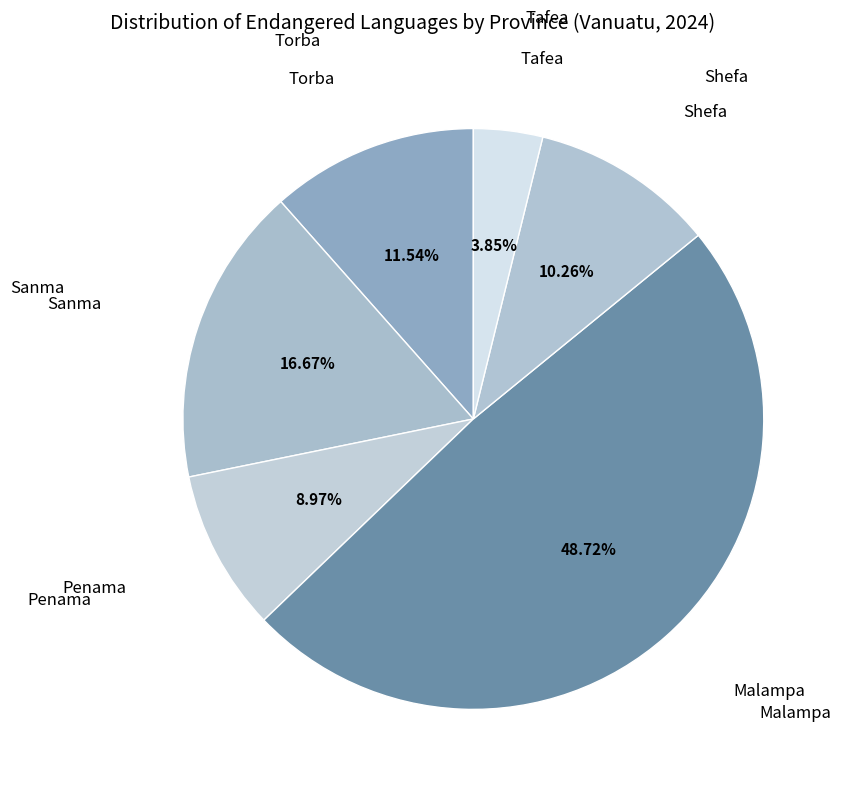

How many segments does this pie chart have?

6